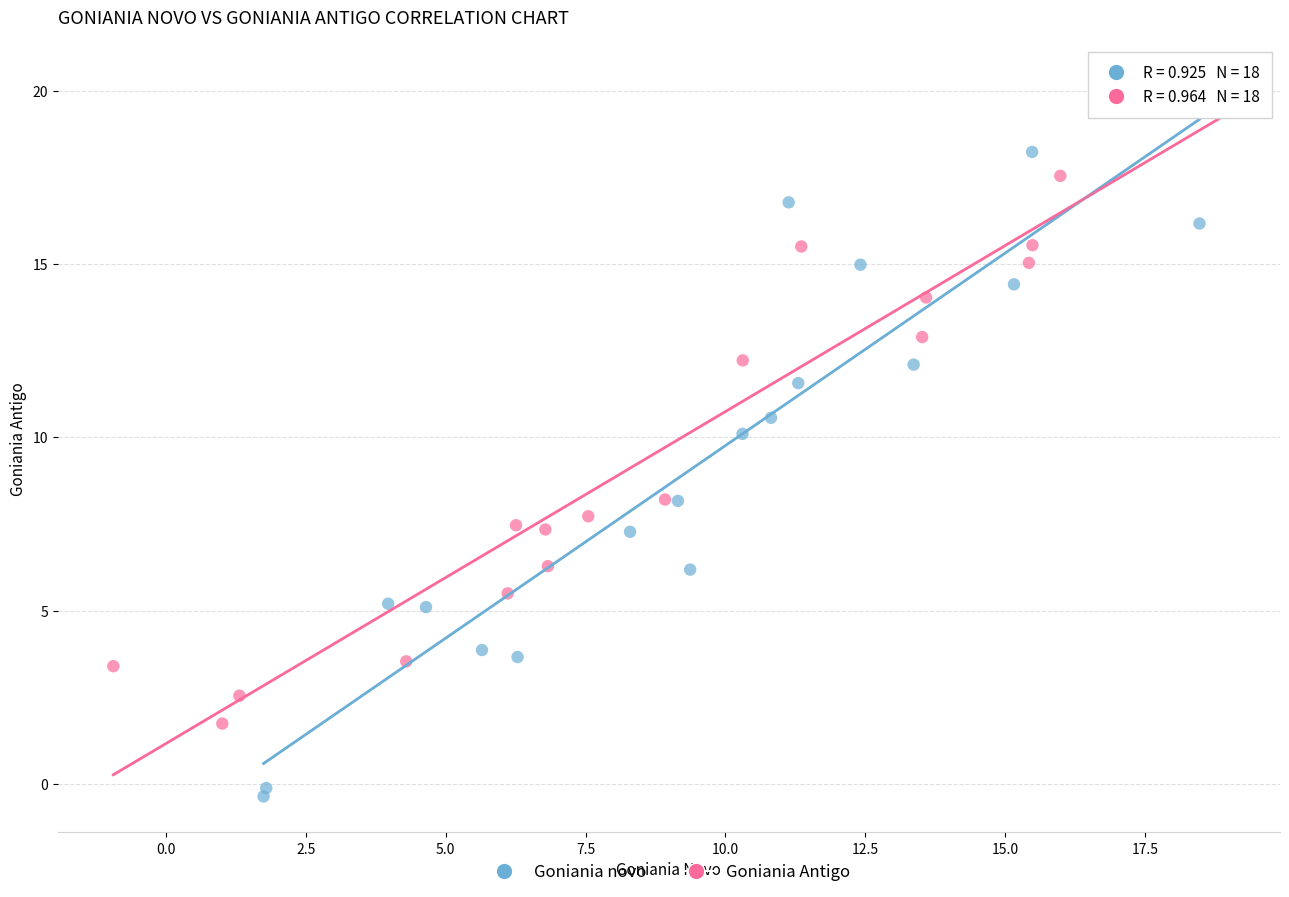

Which series contains the highest Y value?

Goniania Antigo